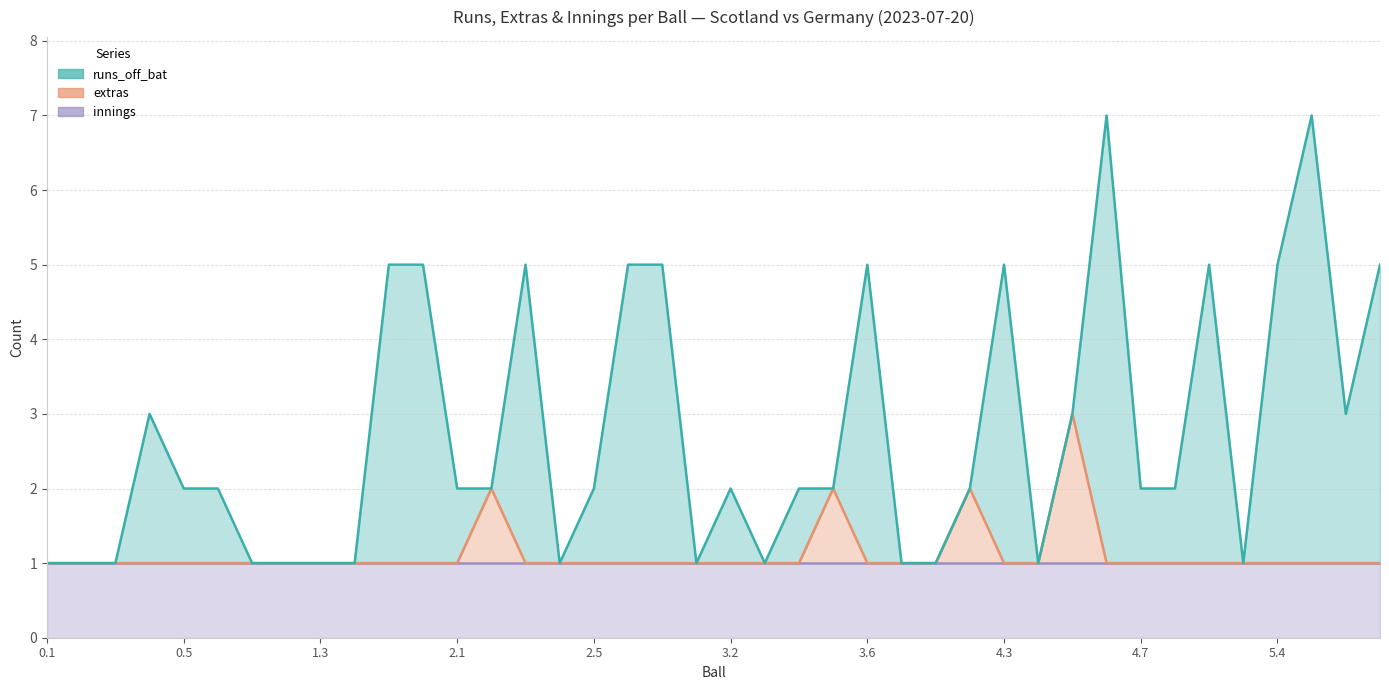

True or false: extras and runs_off_bat cross at least once.

True